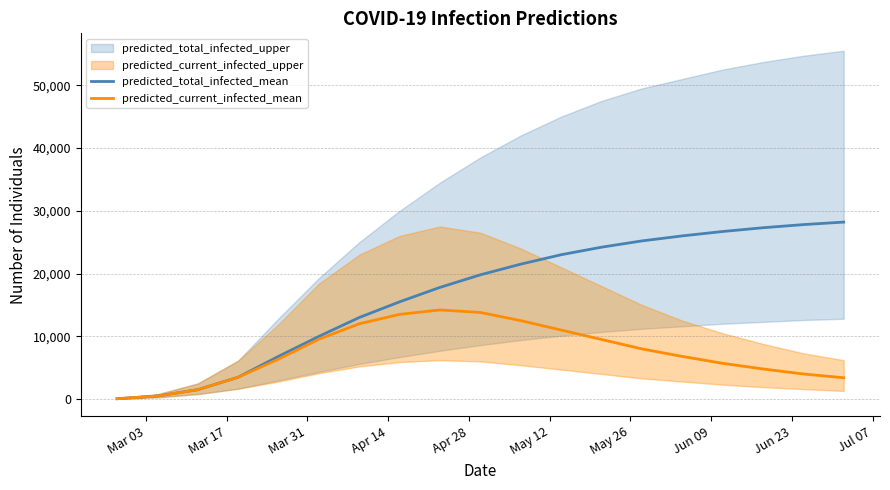

True or false: predicted_current_infected_mean and predicted_total_infected_mean intersect in this chart.

False